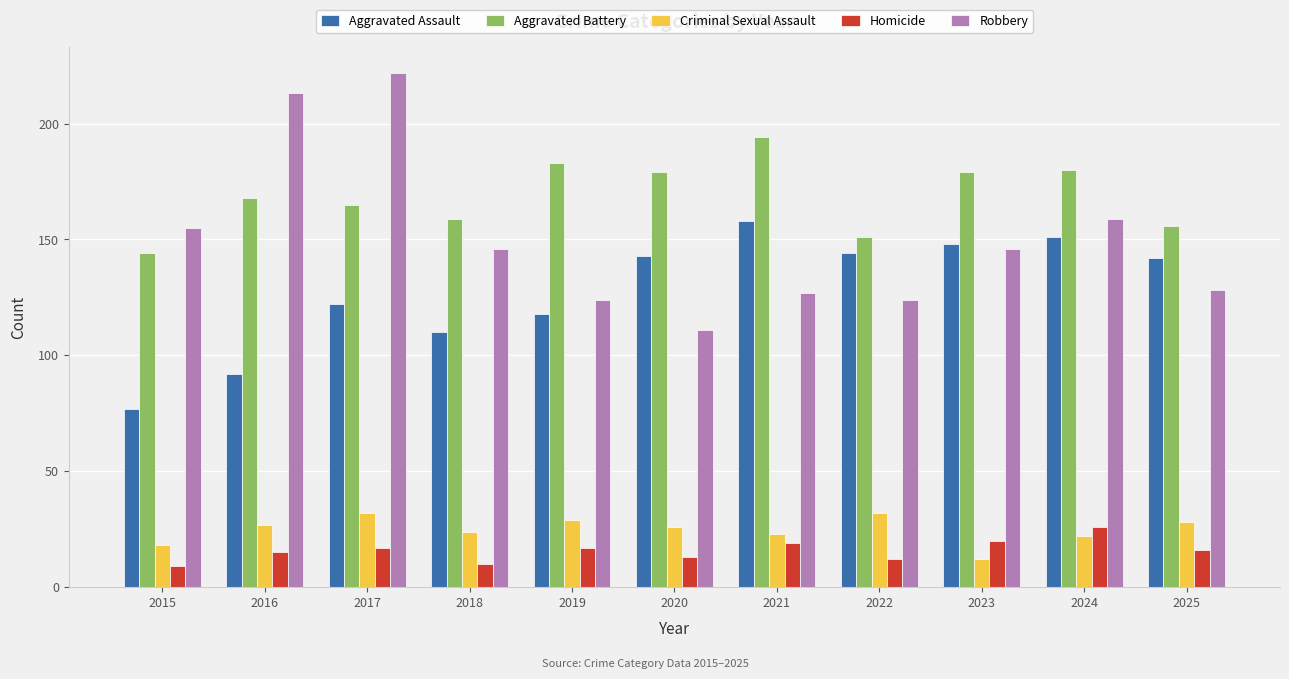

What is the value of the Criminal Sexual Assault bar at the 6th from the left?

26